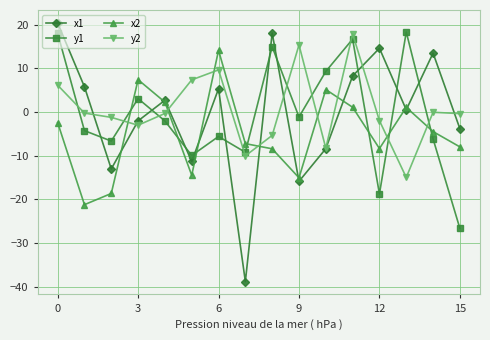

How many data points does each series have?

16